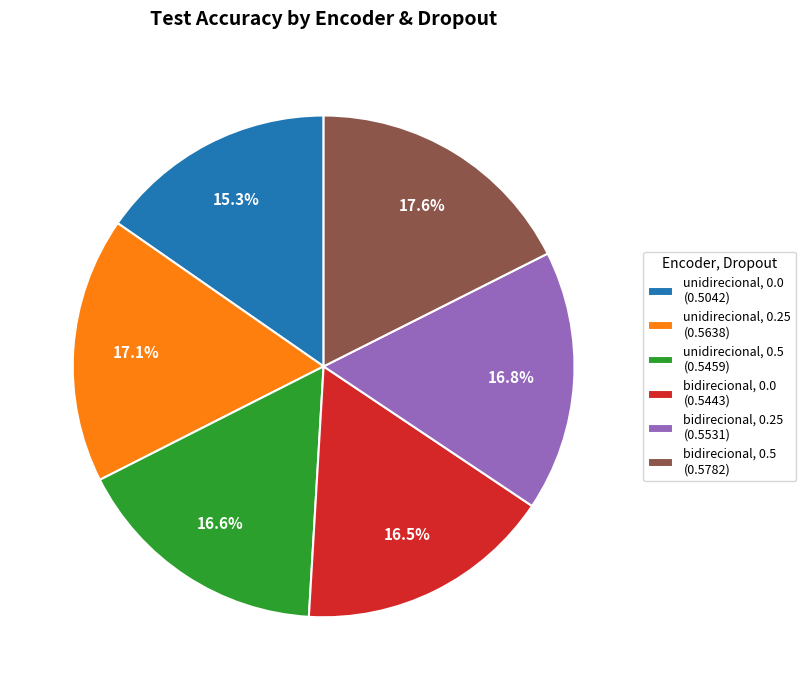

What is the smallest slice in the pie chart?

unidirecional, 0.0